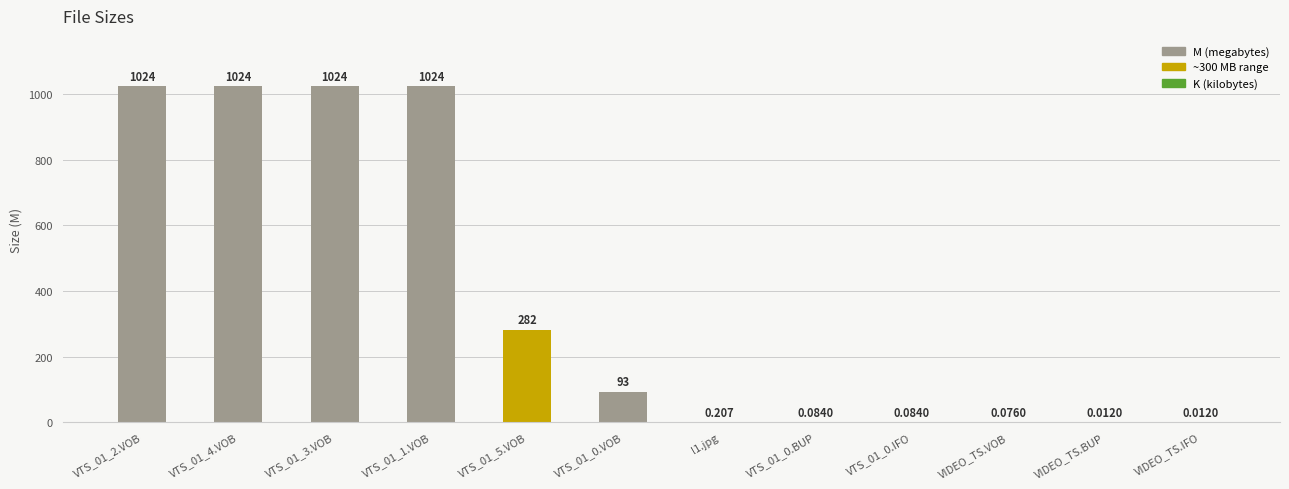

Which has a higher value, VIDEO_TS.BUP or VIDEO_TS.VOB?

VIDEO_TS.VOB